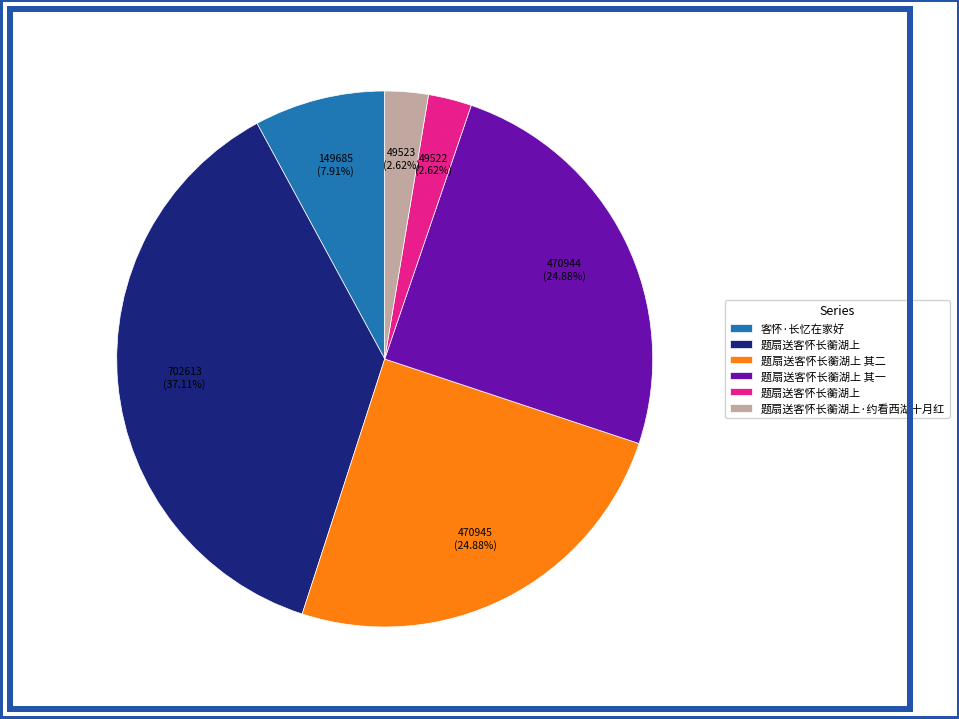

Is there any slice that represents more than half of the pie?

No